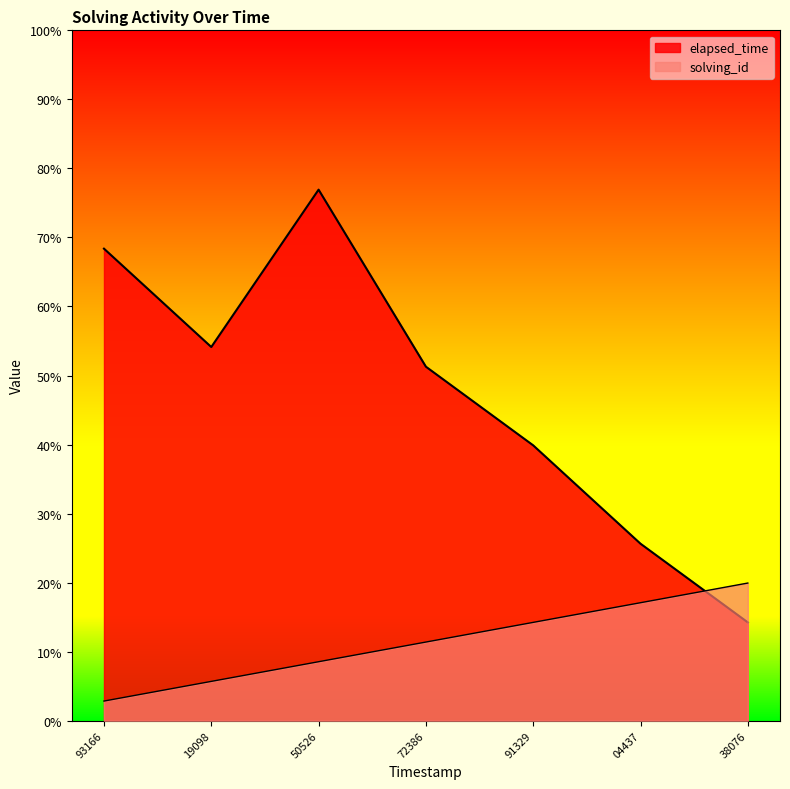

Does the chart display data point markers on the line(s)?

No